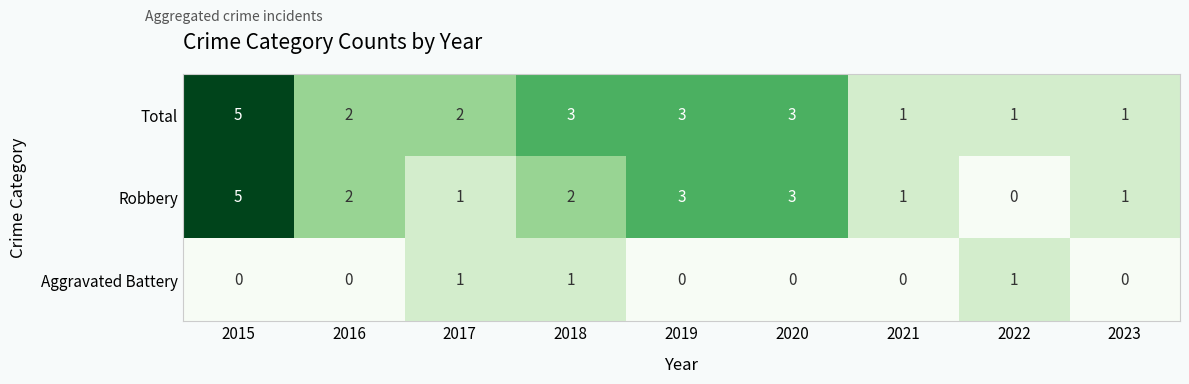

What is the greatest value displayed?

5